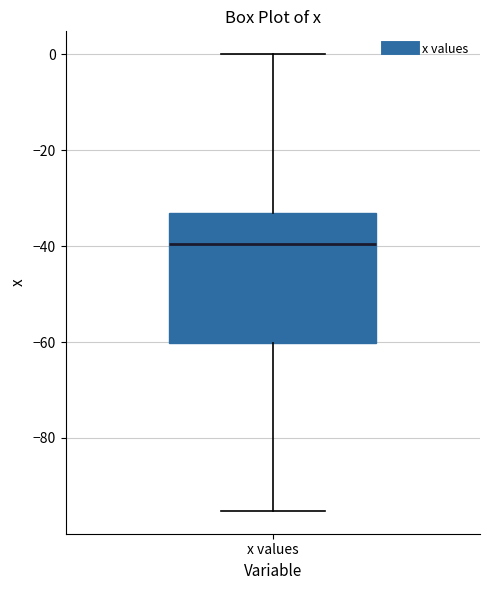

Read this box plot against the y-axis: the position of the median line, the range covered by the box, and the ends of both whiskers. The values are not printed on the chart, so give them approximately, as read against the axis.

median -40, box -60 to -34, whiskers -96 to 0